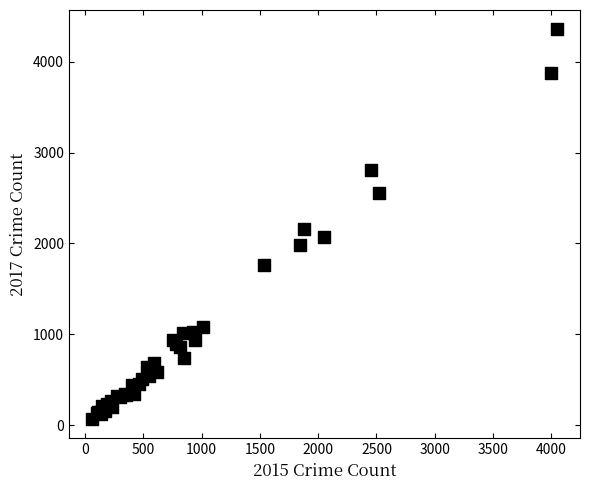

What Y value in the scatter plot is closest to 2213?

2159